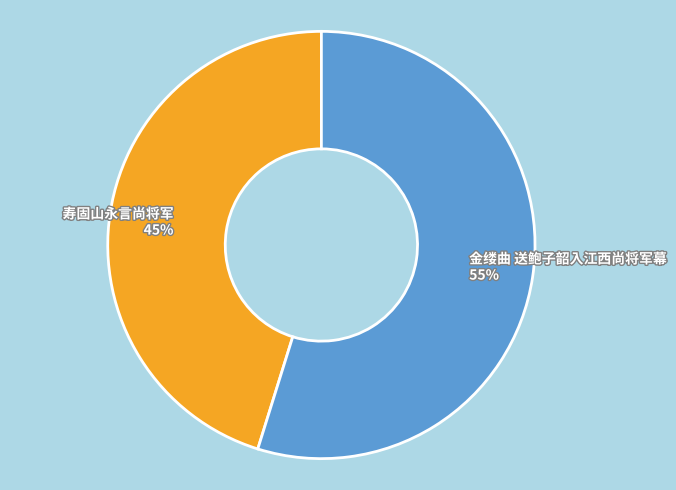

Is the sum of 寿固山永言尚将军 and 金缕曲 送鲍子韶入江西尚将军幕 greater than half?

Yes